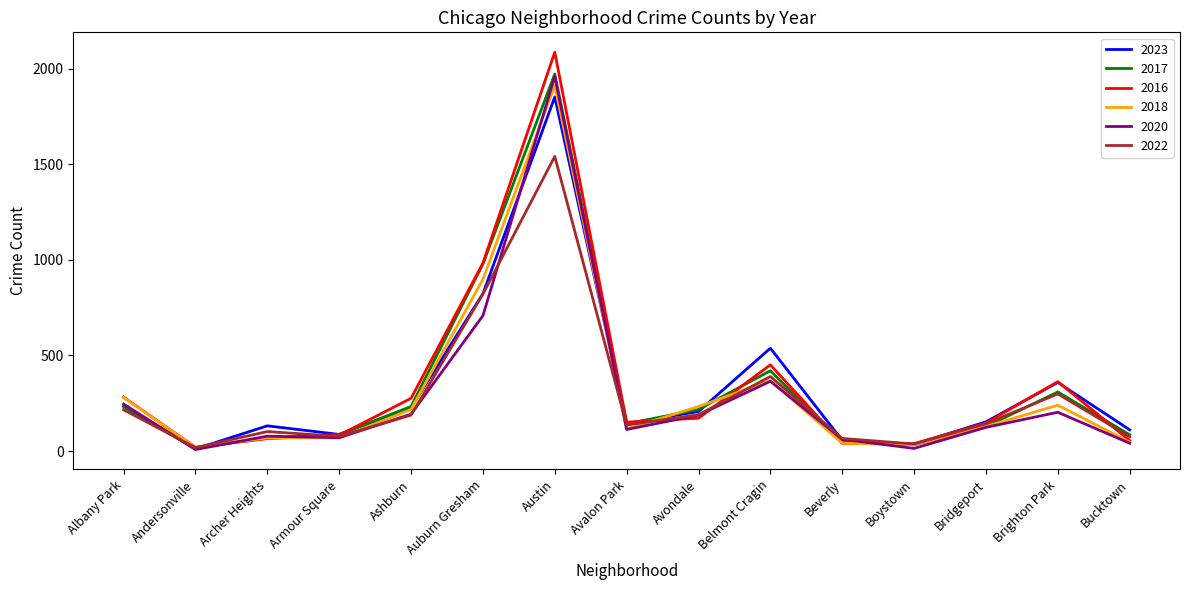

At which category is the sum across all series the highest?

Austin